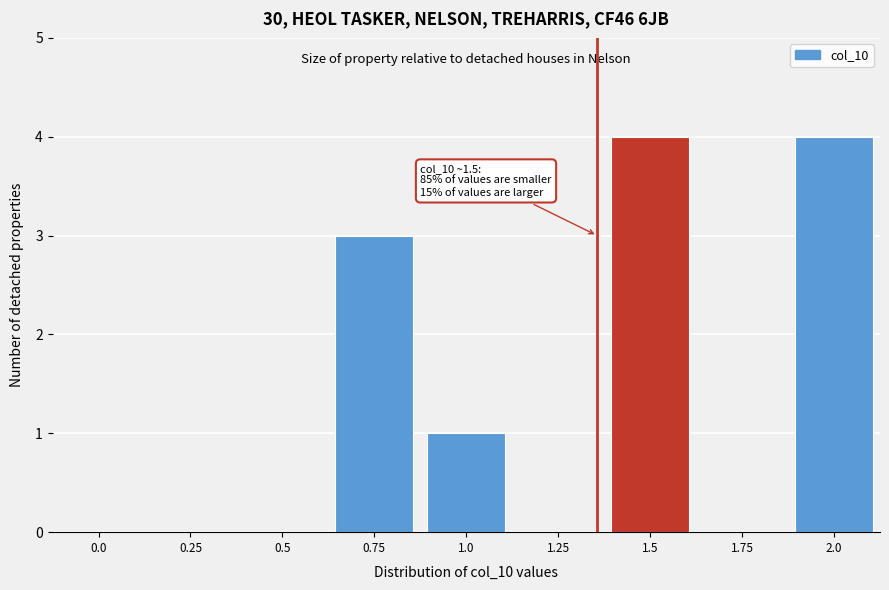

Reading left to right, extract all data points from this chart.

0.0=0	0.25=0	0.5=0	0.75=3	1.0=1	1.25=0	1.5=4	1.75=0	2.0=4